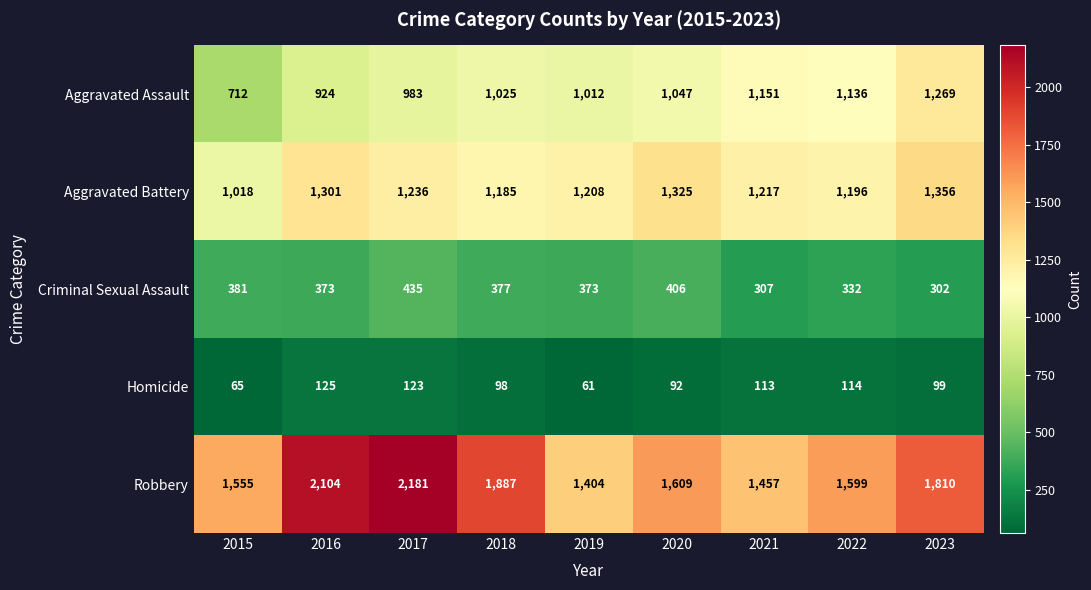

What is the spread (max minus min) of values at 2022?

1485